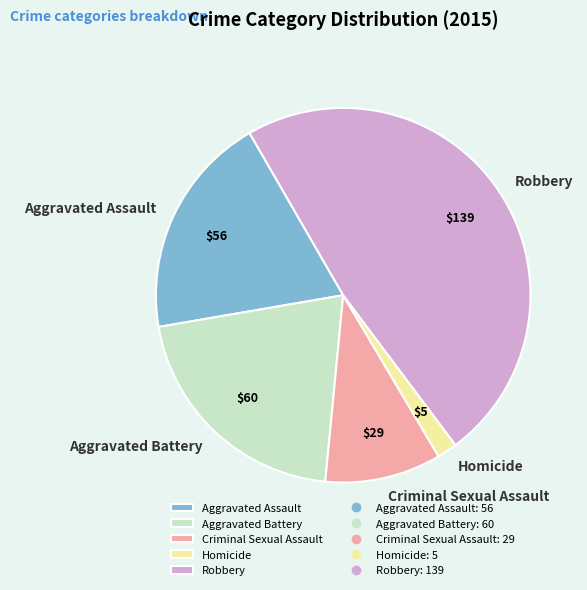

Do Criminal Sexual Assault and Homicide together represent more than half of the pie?

No